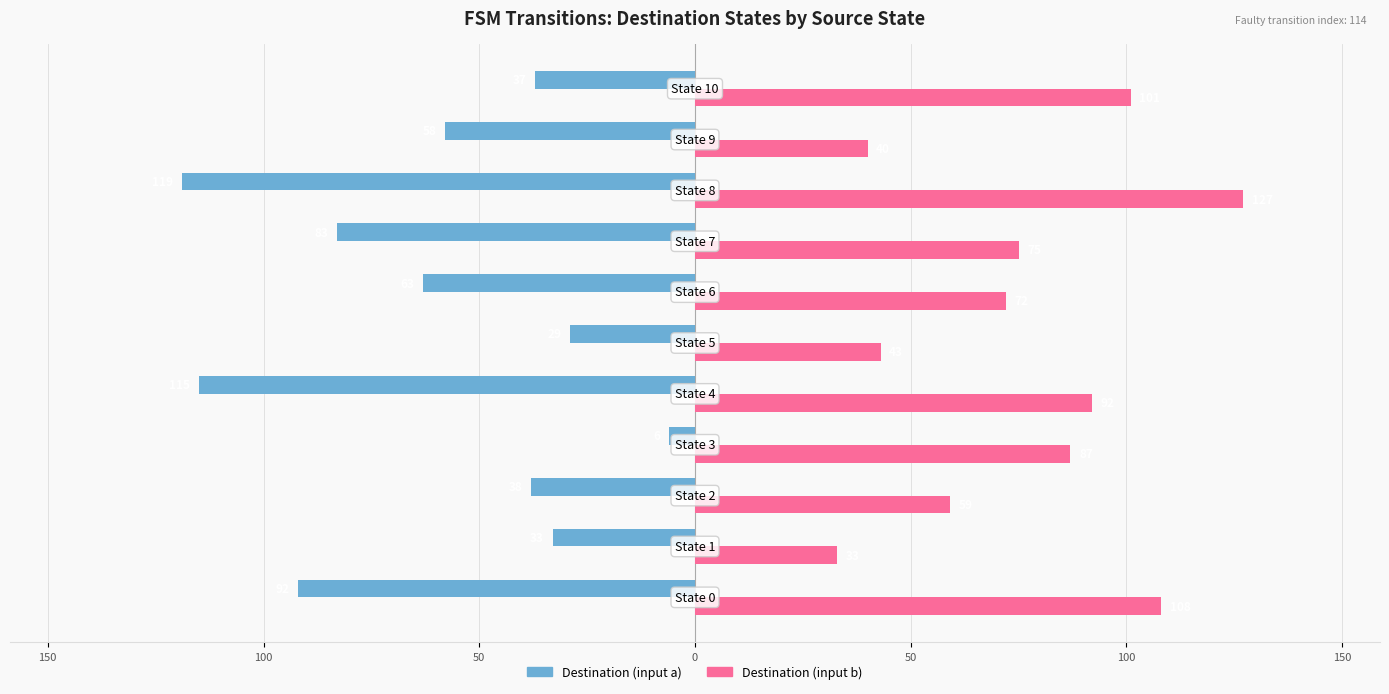

Which series has the largest range (max minus min)?

Destination (input a)